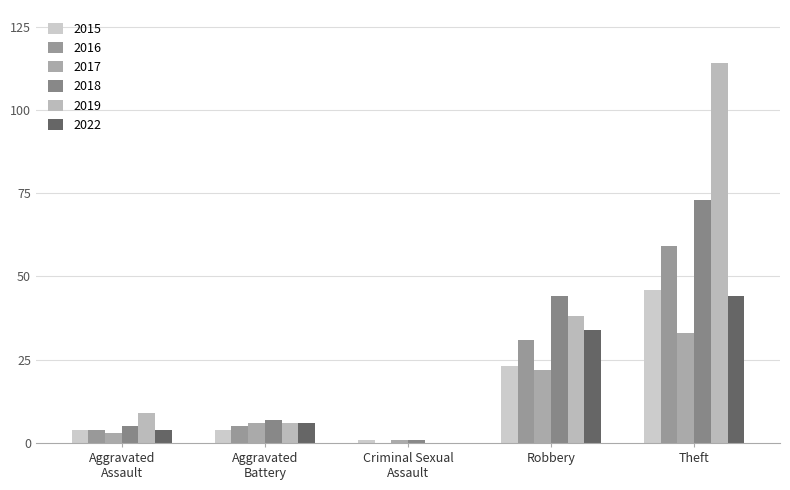

What is the label of the 4th bar from the right?

Aggravated Battery